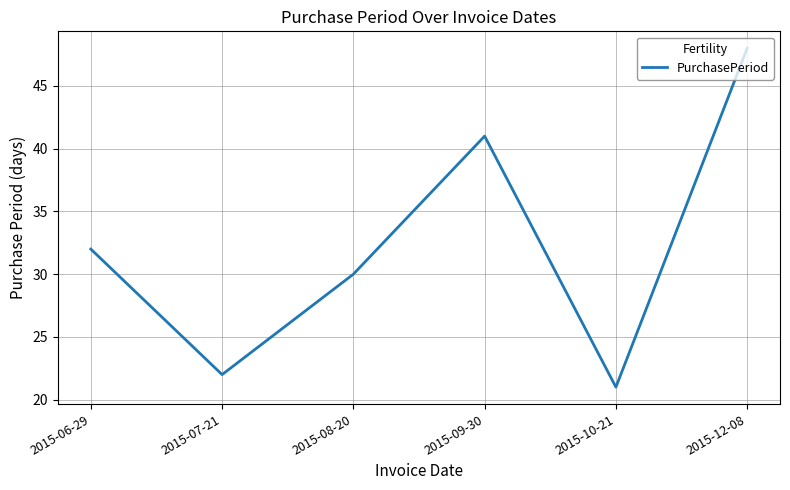

Reading left to right, transcribe all the data shown in this chart.

32	22	30	41	21	48